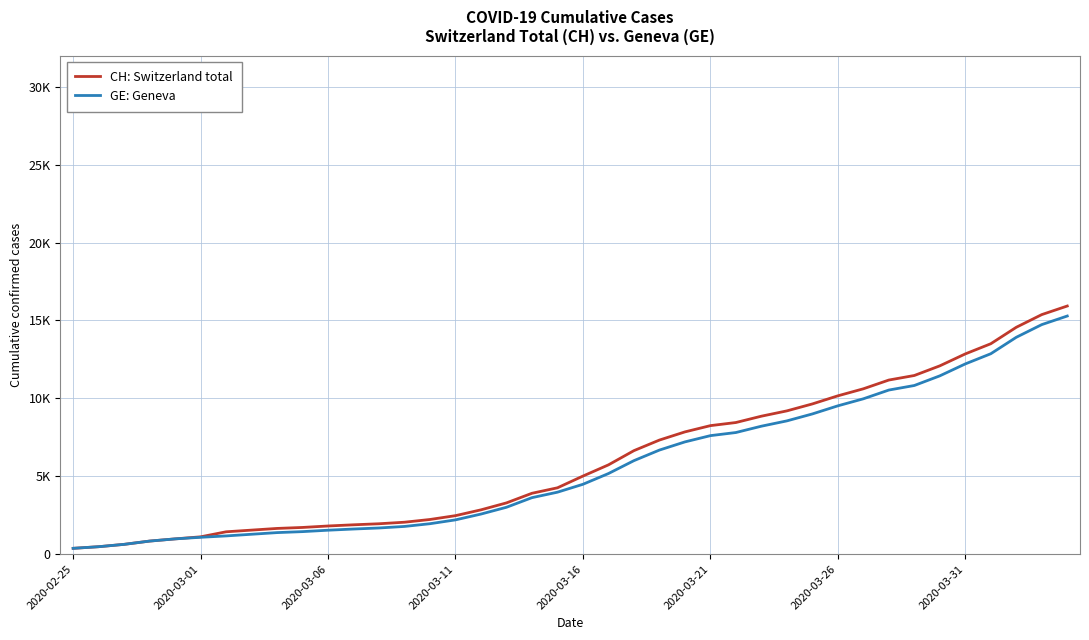

Does the chart display data point markers on the line(s)?

No